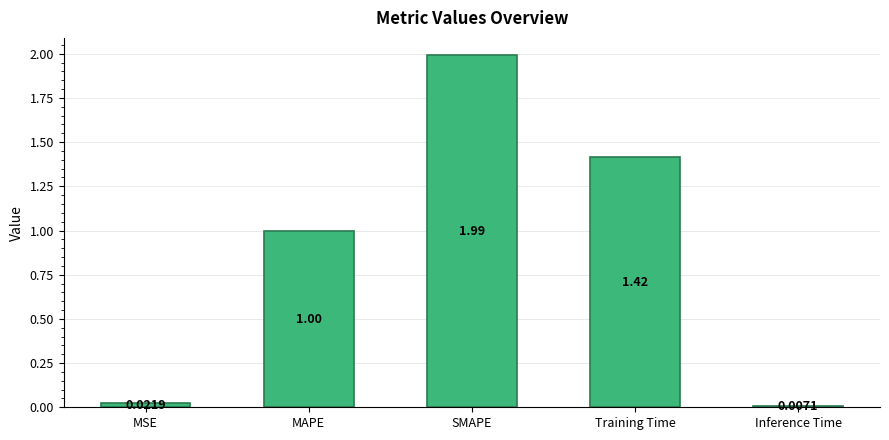

What is the label of the 2nd bar from the left?

MAPE